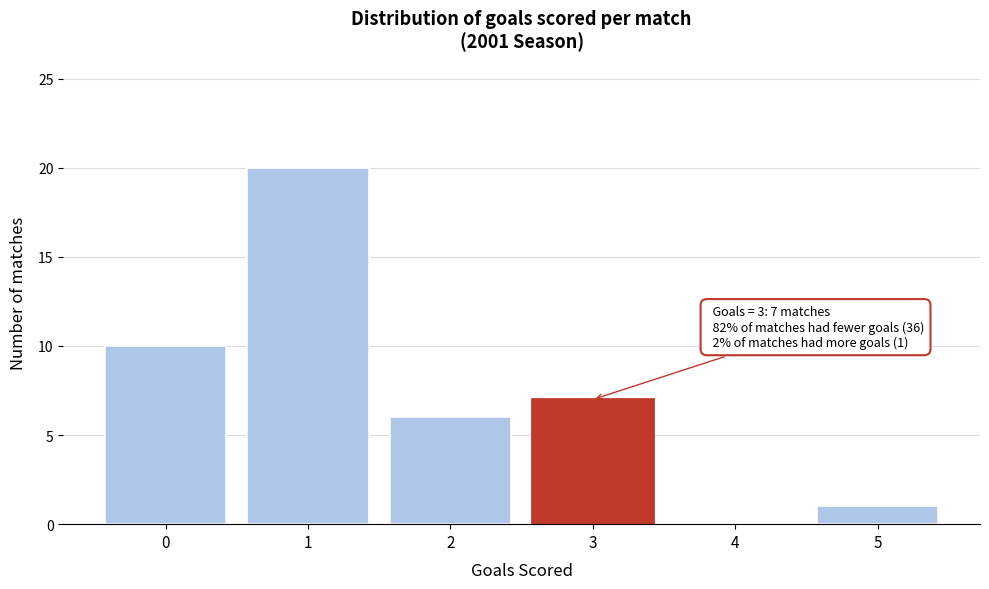

Reading left to right, transcribe all the data shown in this chart.

0=10	1=20	2=6	3=7	4=0	5=1